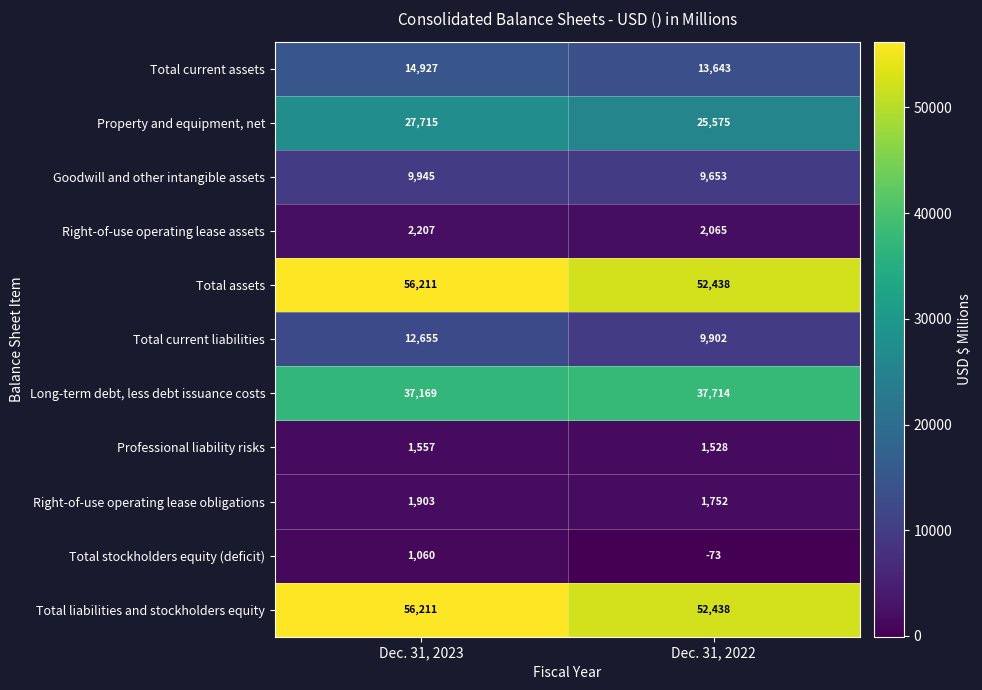

Reading left to right, extract all data points from this chart.

Total current assets: 14927	13643
Property and equipment, net: 27715	25575
Goodwill and other intangible assets: 9945	9653
Right-of-use operating lease assets: 2207	2065
Total assets: 56211	52438
Total current liabilities: 12655	9902
Long-term debt, less debt issuance costs: 37169	37714
Professional liability risks: 1557	1528
Right-of-use operating lease obligations: 1903	1752
Total stockholders equity (deficit): 1060	-73
Total liabilities and stockholders equity: 56211	52438